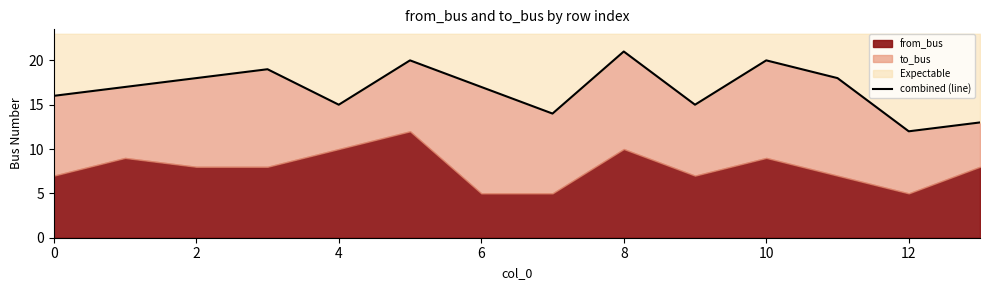

The chart shows a value of 15 at 9. True or false?

True